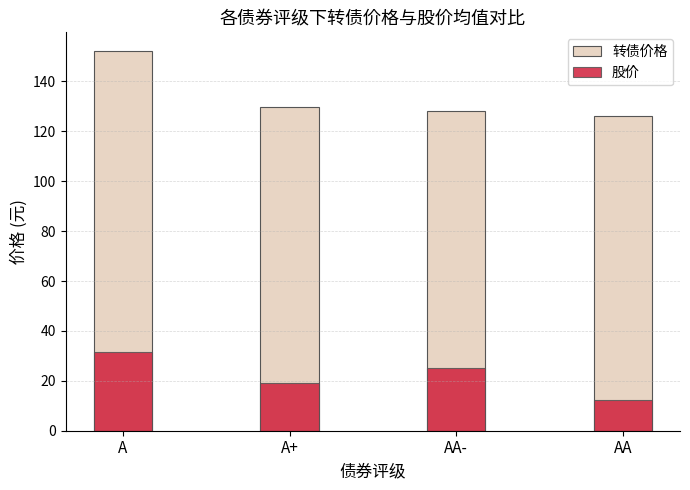

At how many categories does at least one series exceed 143?

1